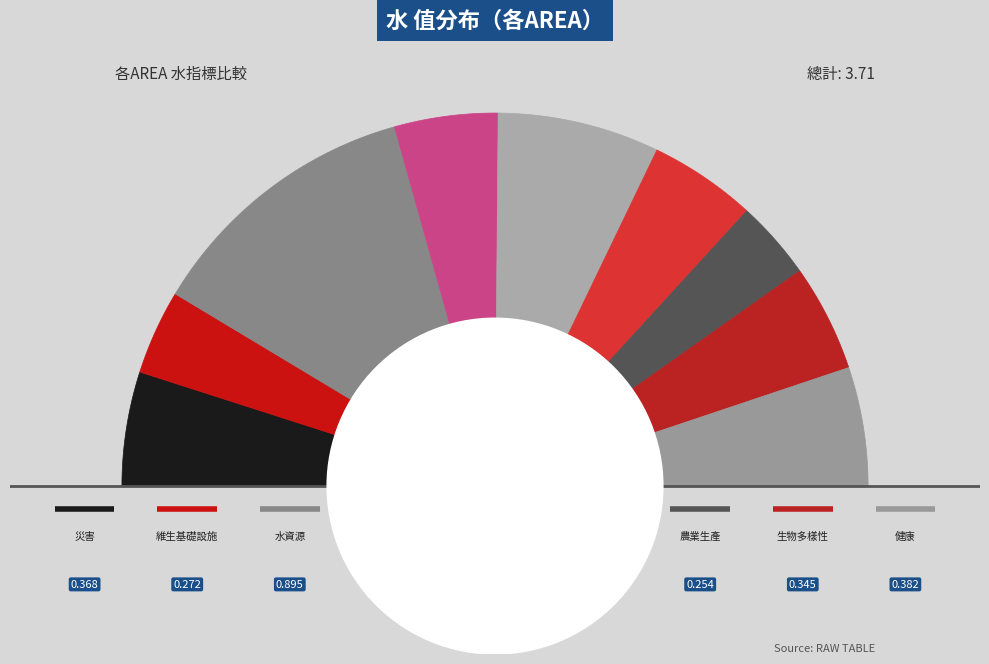

Count the number of slices in the pie.

9